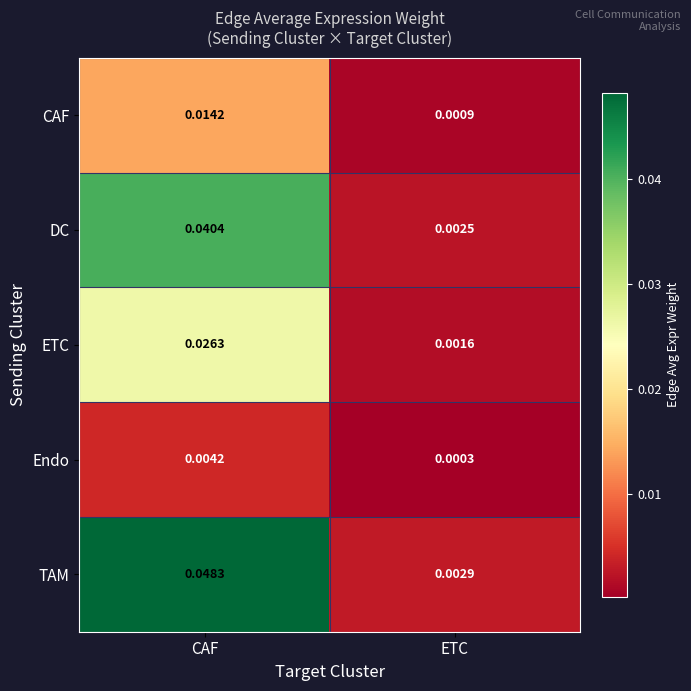

At how many categories does at least one series exceed 0?

2